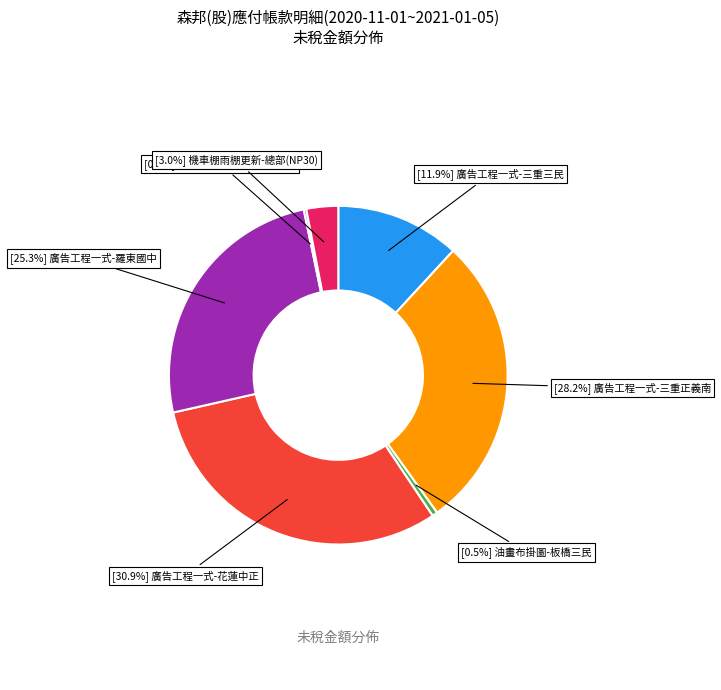

Is there a majority slice in this chart?

No